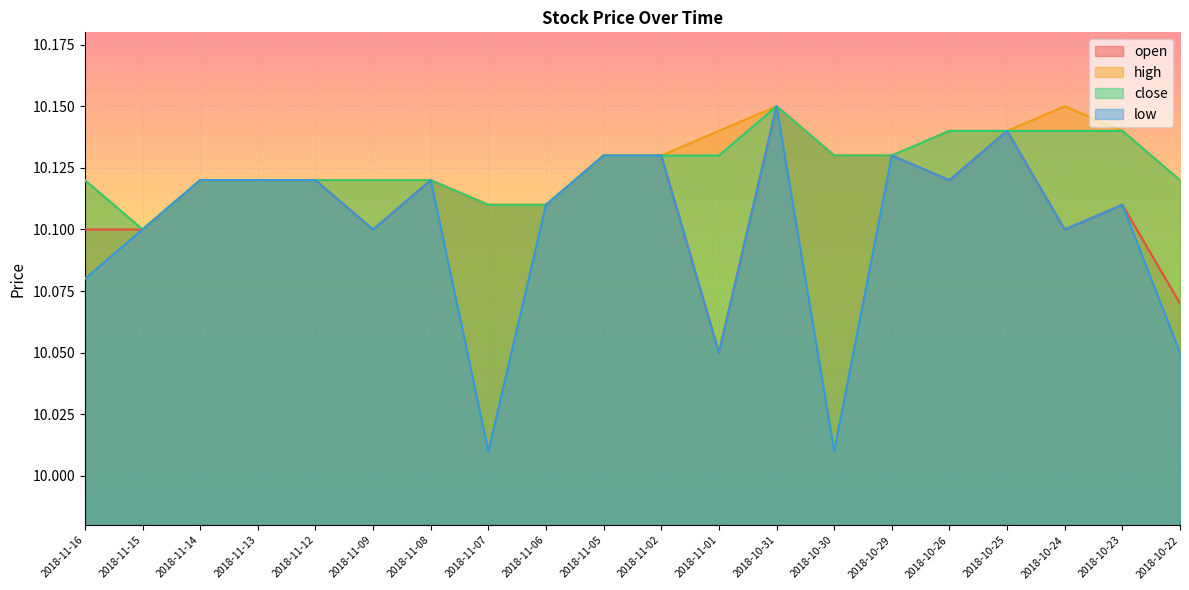

What value does the high series have at 2018-10-22?

10.1